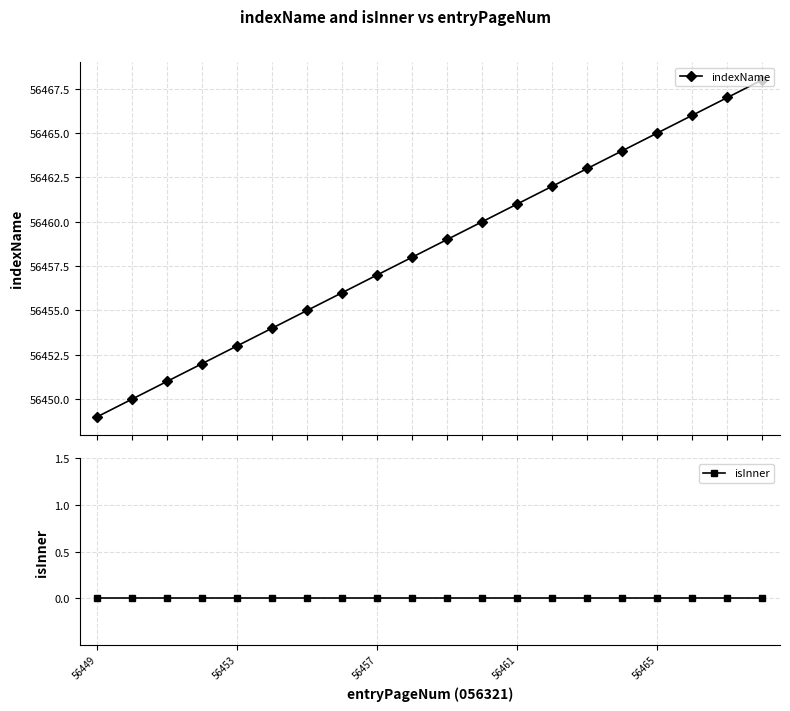

True or false: isInner and indexName cross at least once.

False